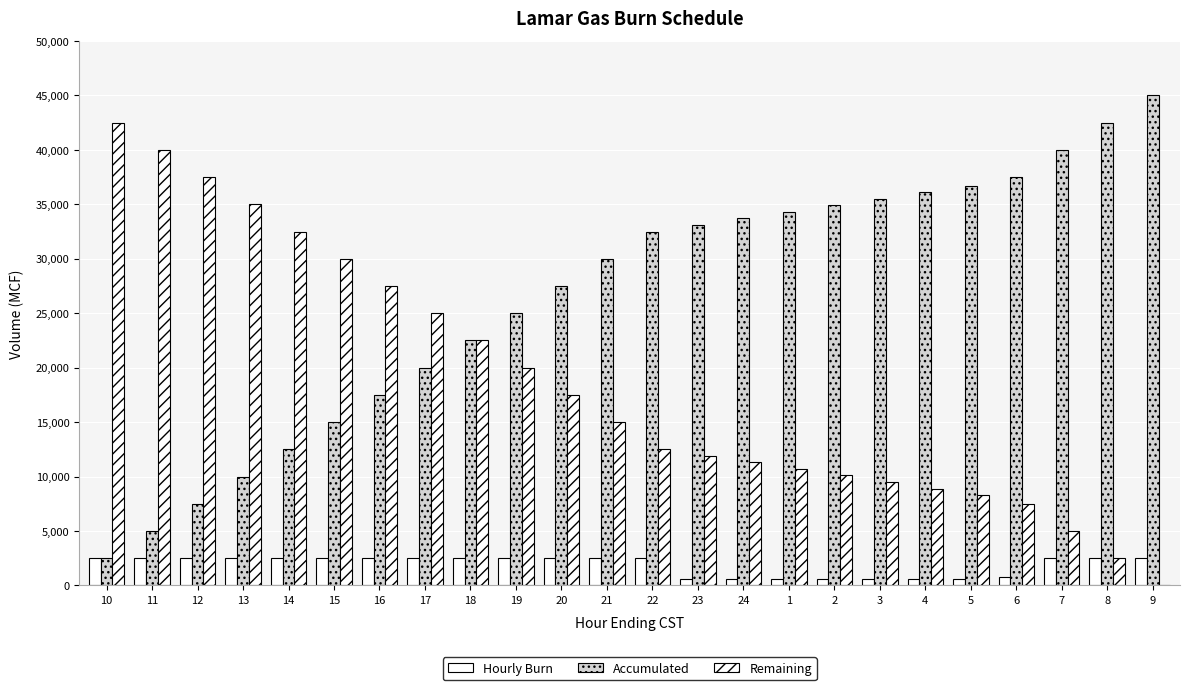

Reading left to right, extract all data points from this chart.

Hourly Burn: 2500	2500	2500	2500	2500	2500	2500	2500	2500	2500	2500	2500	2500	600	600	600	600	600	600	600	800	2500	2500	2500
Accumulated: 2500	5000	7500	10000	12500	15000	17500	20000	22500	25000	27500	30000	32500	33100	33700	34300	34900	35500	36100	36700	37500	40000	42500	45000
Remaining: 42500	40000	37500	35000	32500	30000	27500	25000	22500	20000	17500	15000	12500	11900	11300	10700	10100	9500	8900	8300	7500	5000	2500	0